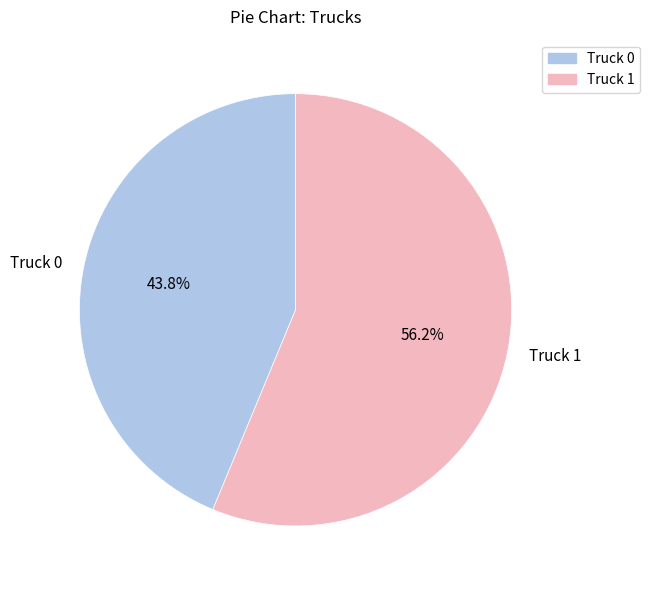

Rank the categories by value from lowest to highest.

Truck 0, Truck 1